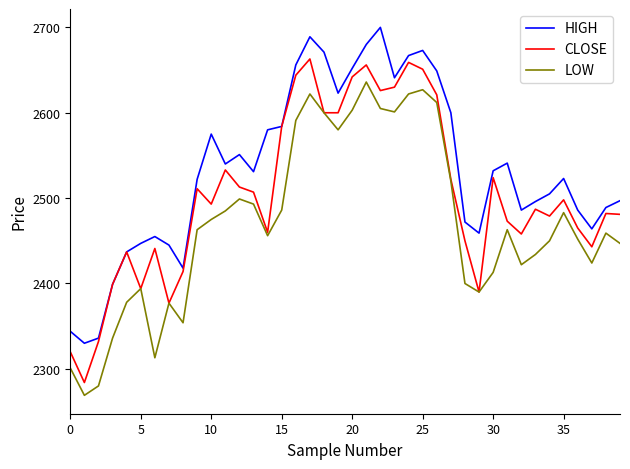

What is the minimum value shown in the chart?

2269